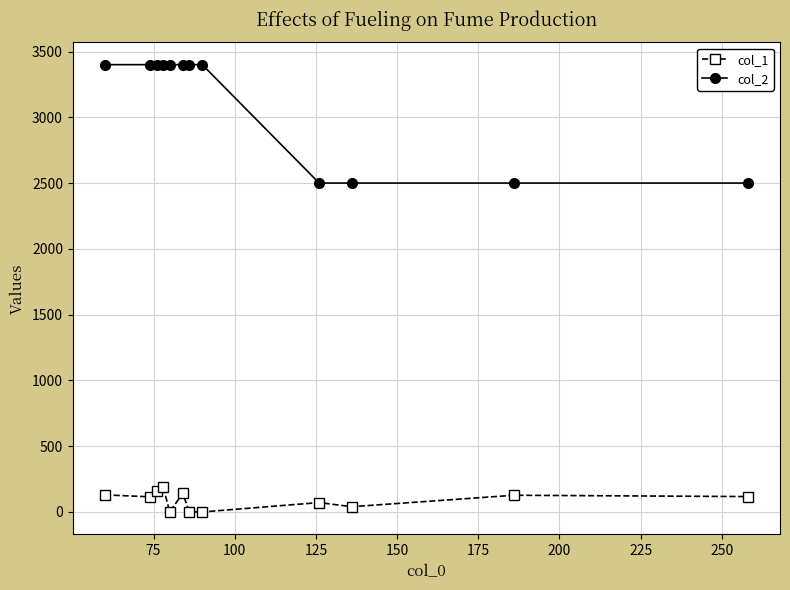

What is the maximum value for col_2?

3400.0